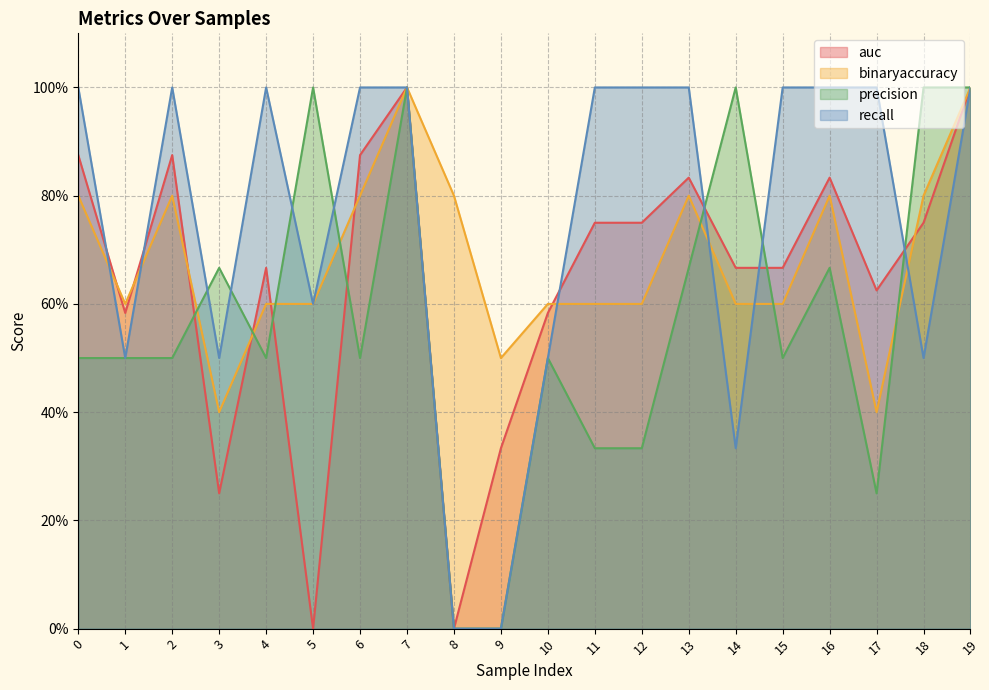

Which series ends up on top after the final intersection of auc and recall?

auc